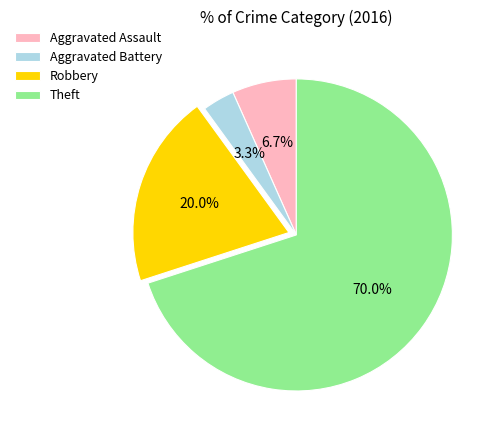

Is there a majority slice in this chart?

Yes